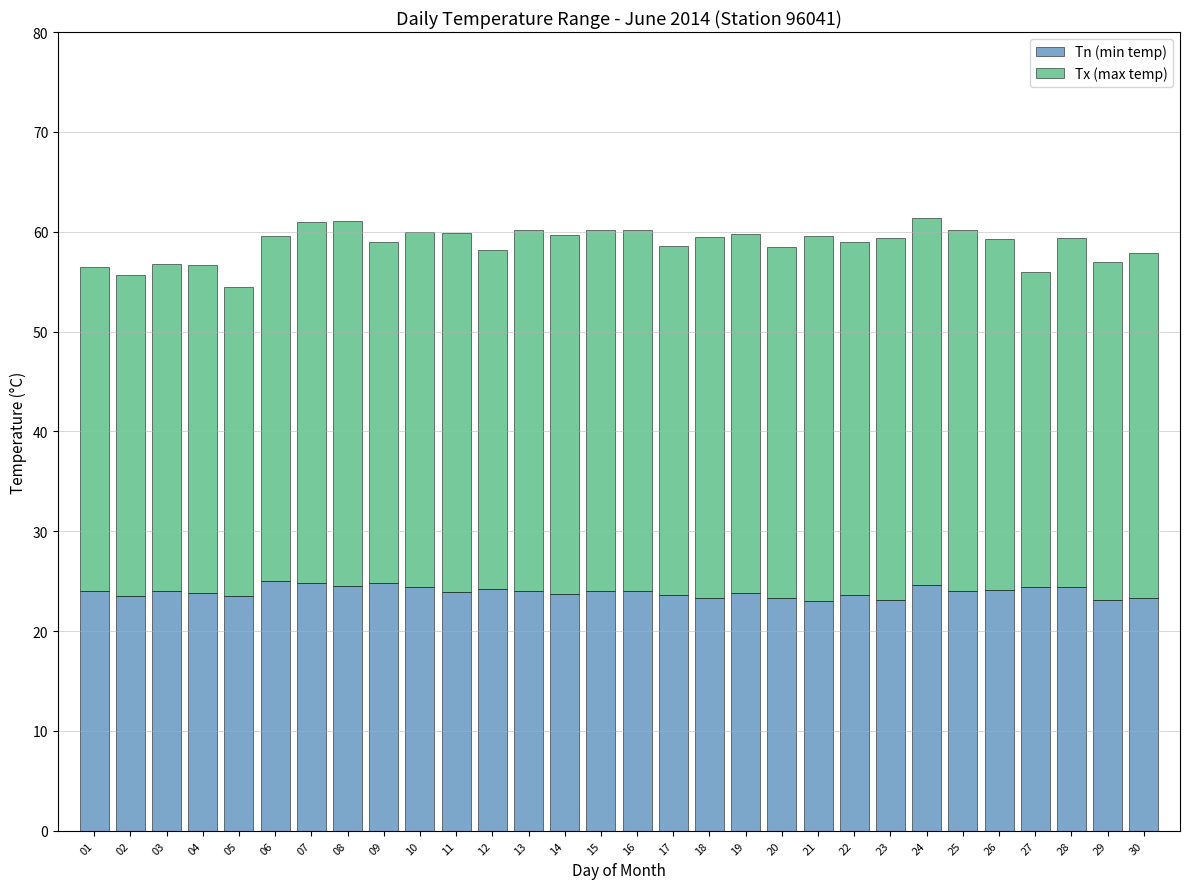

What is the highest value of the Tn (min temp) series?

25.0